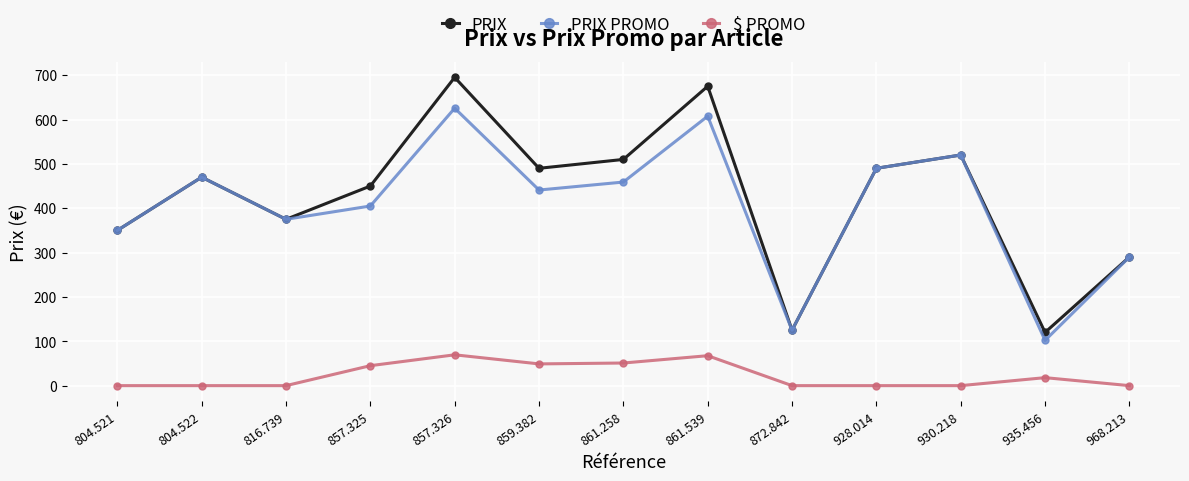

At how many categories does at least one series exceed 464?

7